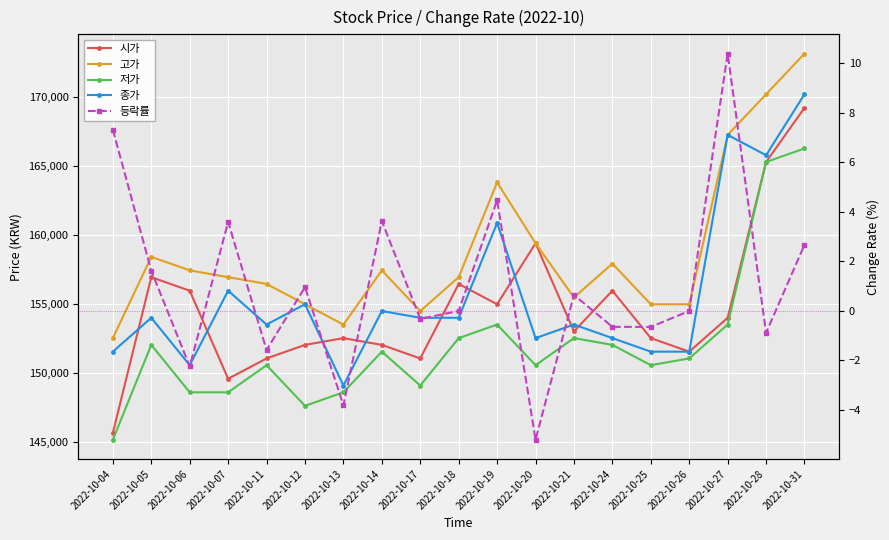

True or false: 고가 and 등락률 cross at least once.

False